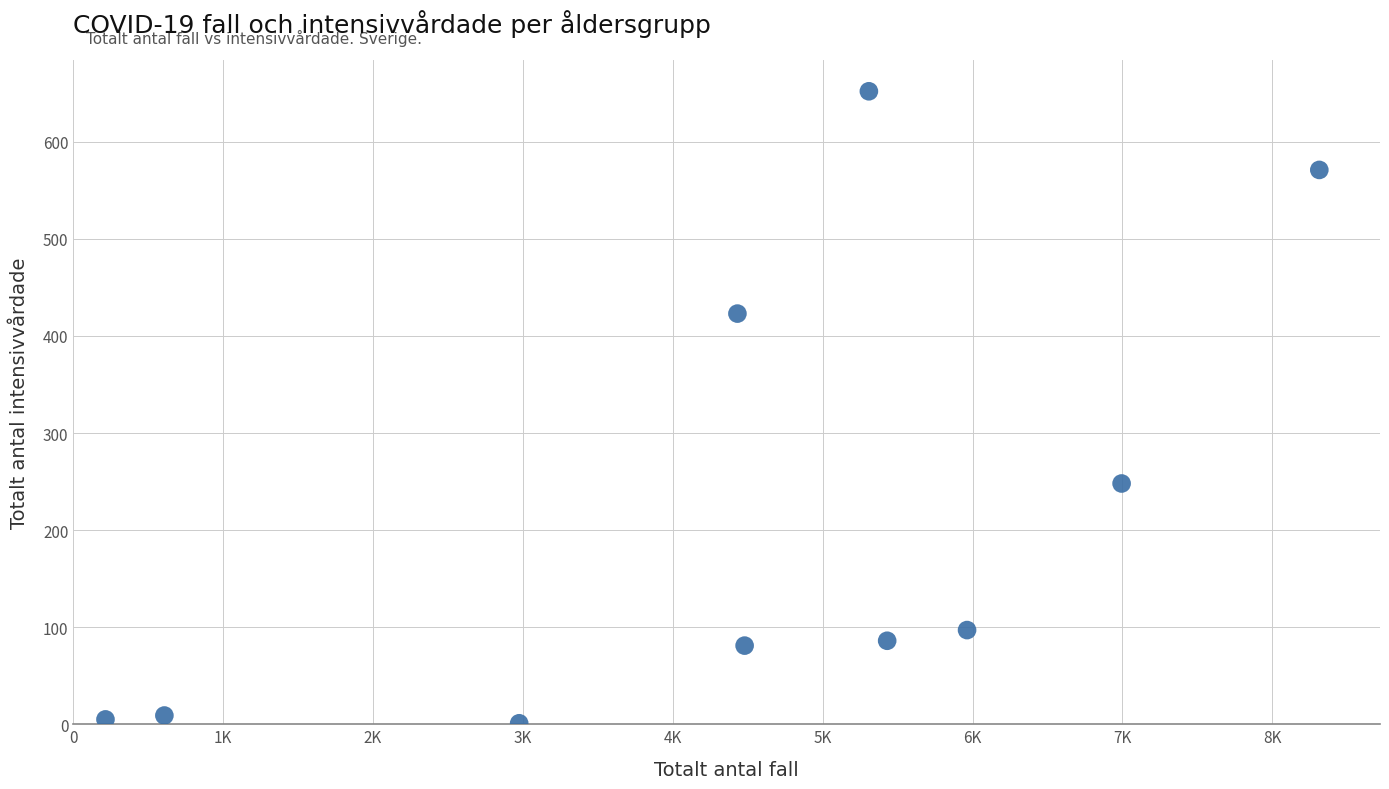

What Y value in the scatter plot is closest to 326?

248